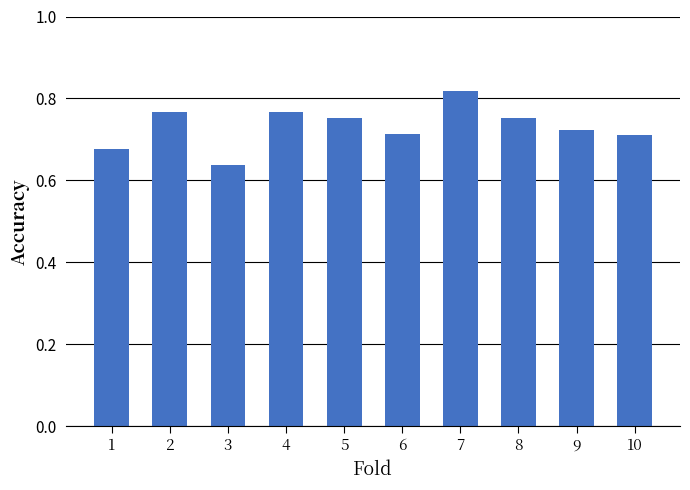

Is it true that the value at 1 is 0.4?

False